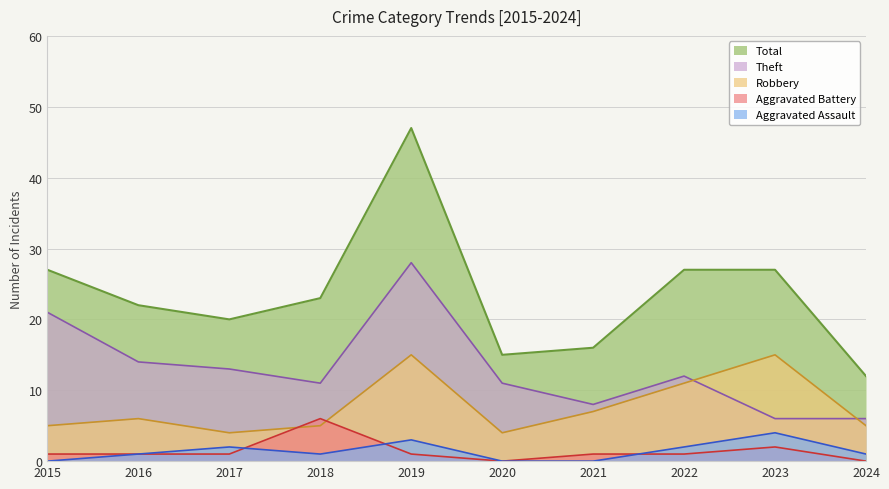

Is the value of Aggravated Assault at 2022 greater than the value of Theft at 2024?

No